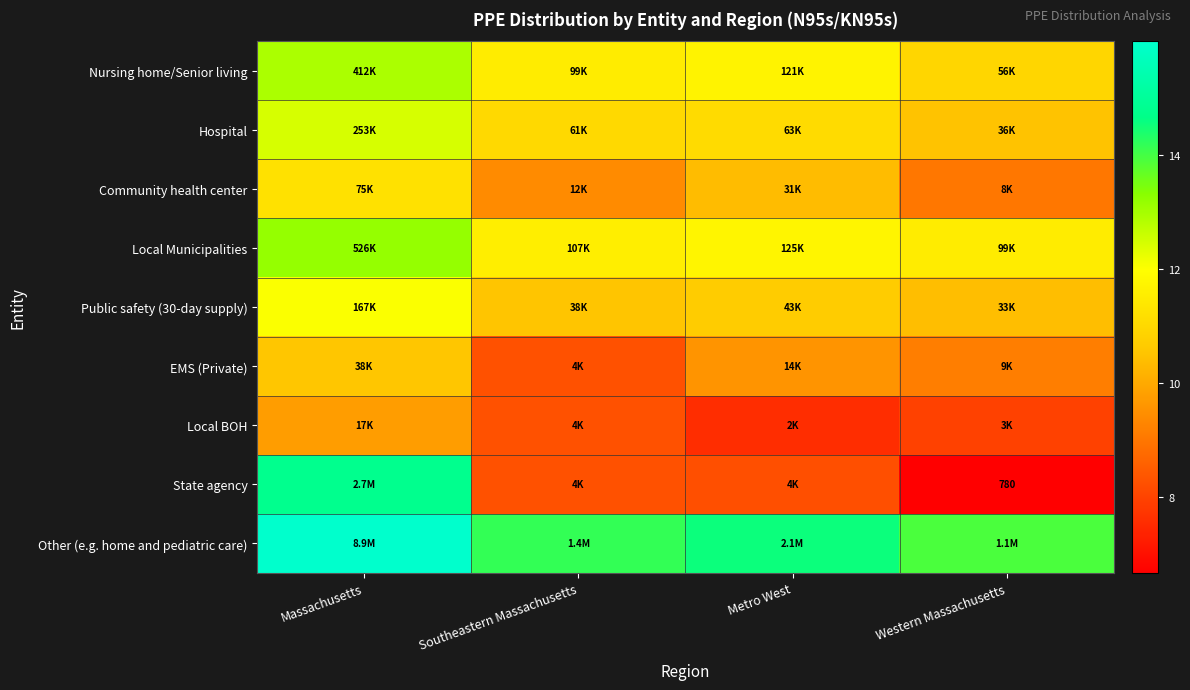

What is the difference between the maximum and minimum values in the Local Municipalities series?

1.7